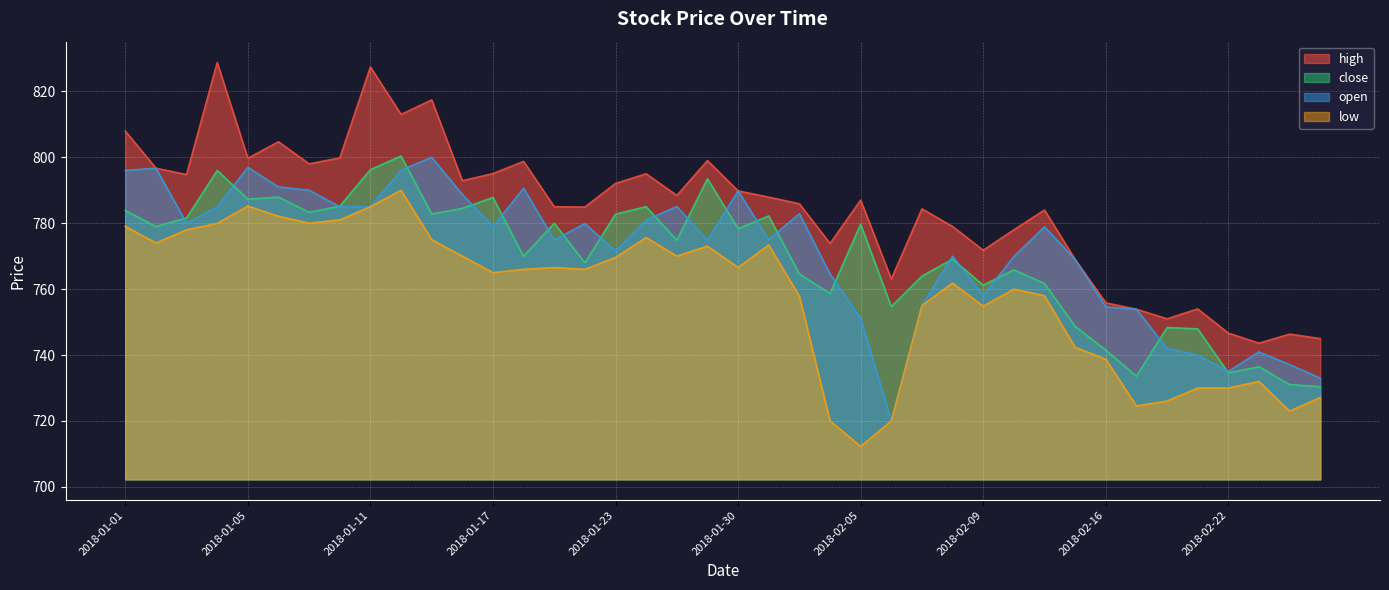

What is the label of the 29th point from the right?

2018-01-16